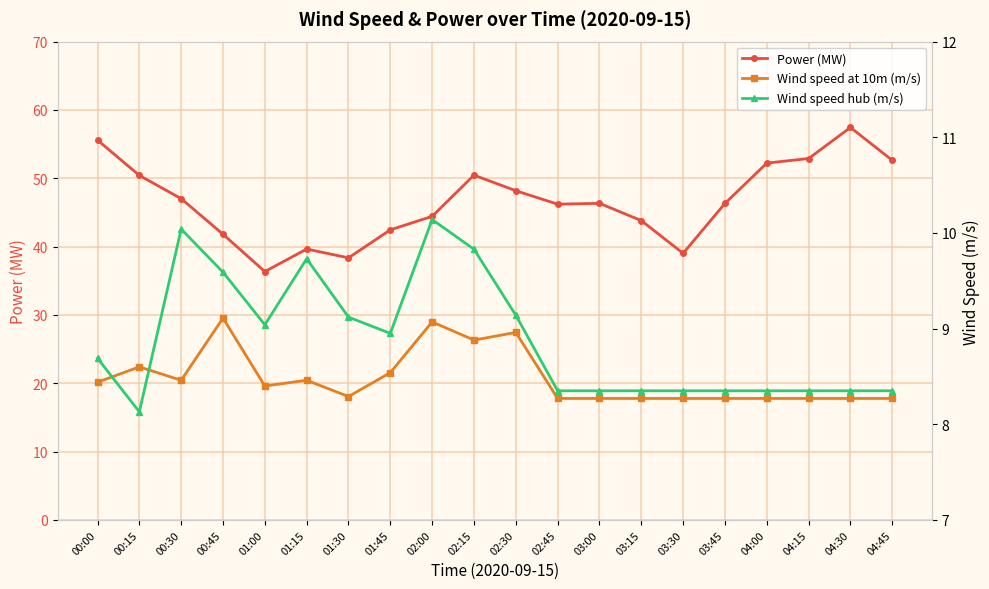

Is the value of Power (MW) at 02:15 greater than the value of Wind speed hub (m/s) at 04:30?

Yes